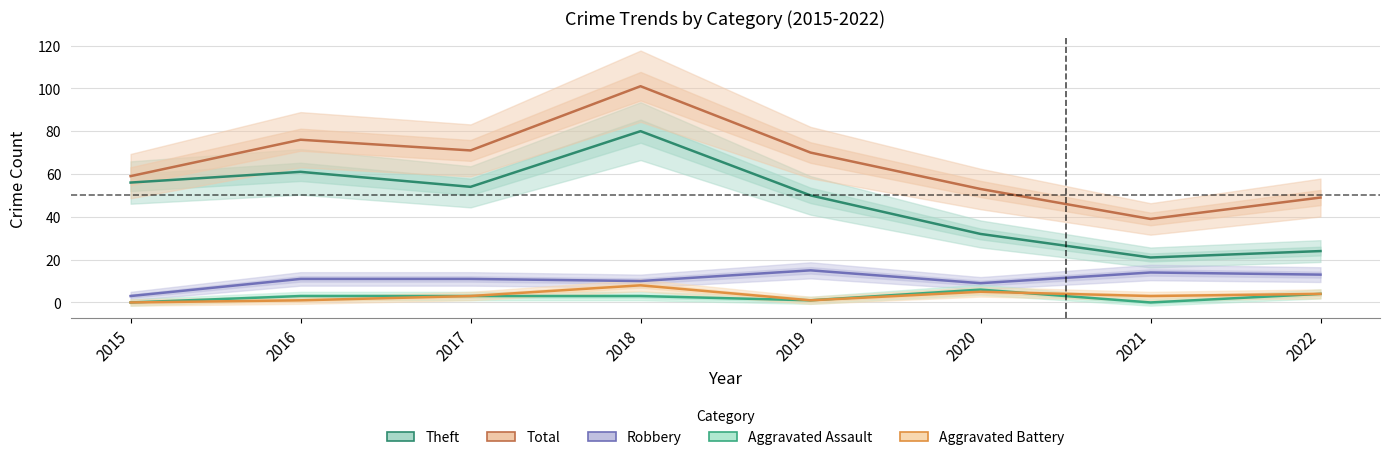

In Robbery, how many points are higher than both neighbors (excluding endpoints)?

2